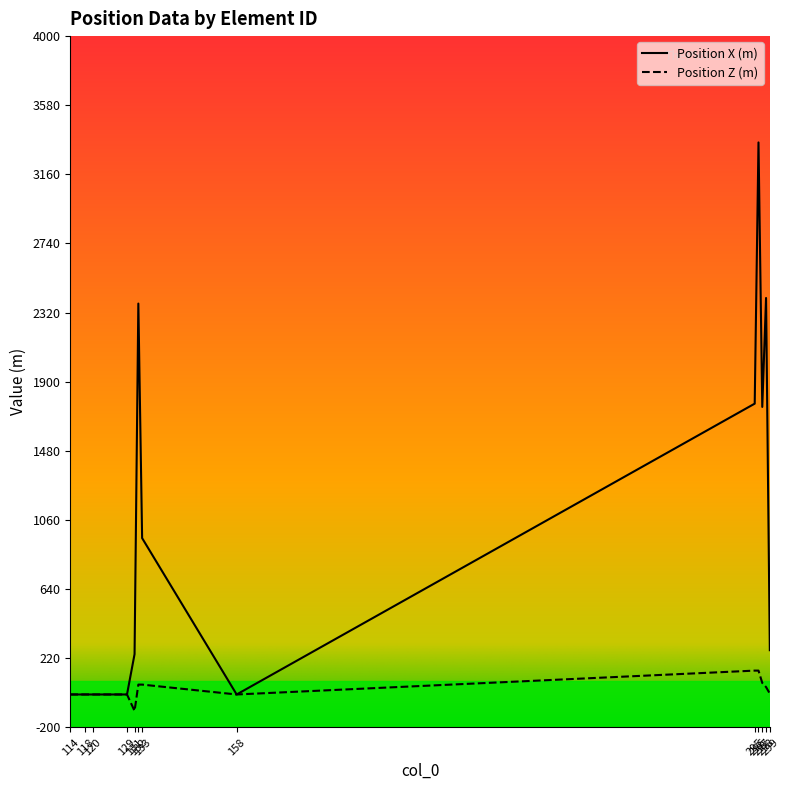

Rank the categories by Position X (m) value from highest to lowest.

296, 298, 132, 295, 297, 133, 299, 131, 114, 118, 120, 129, 158